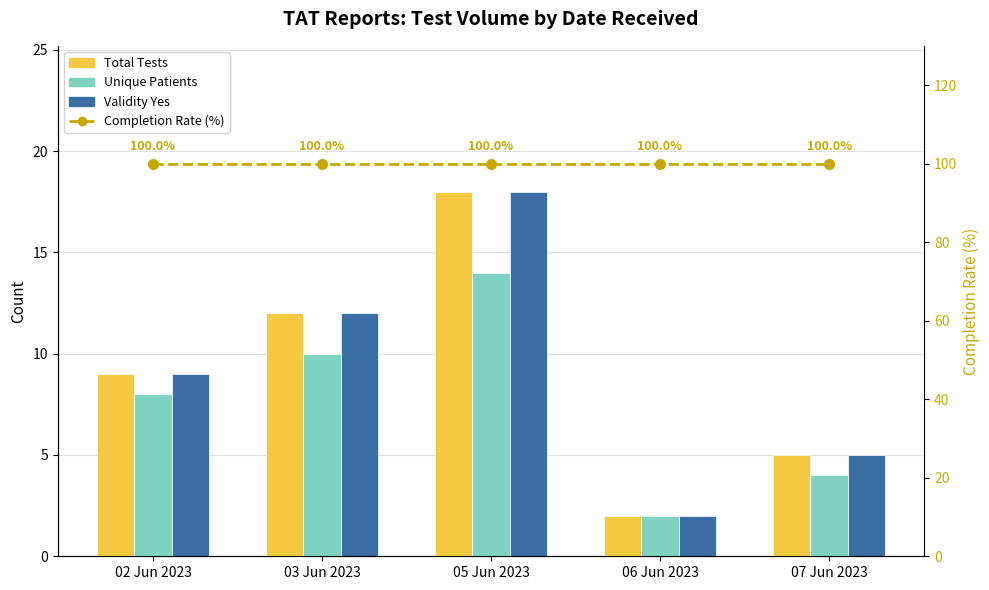

At which label is Unique Patients closest to 8?

02 Jun 2023